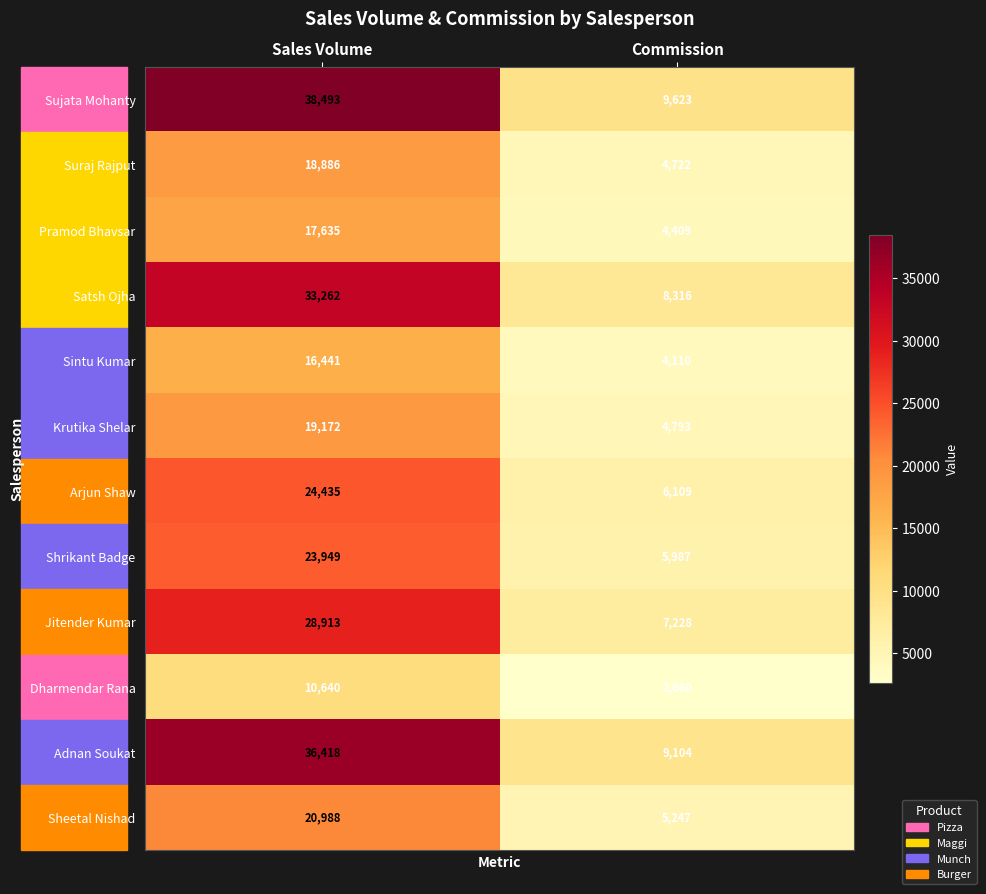

What value does the Sheetal Nishad series have at Commission, to the nearest 50?

5250